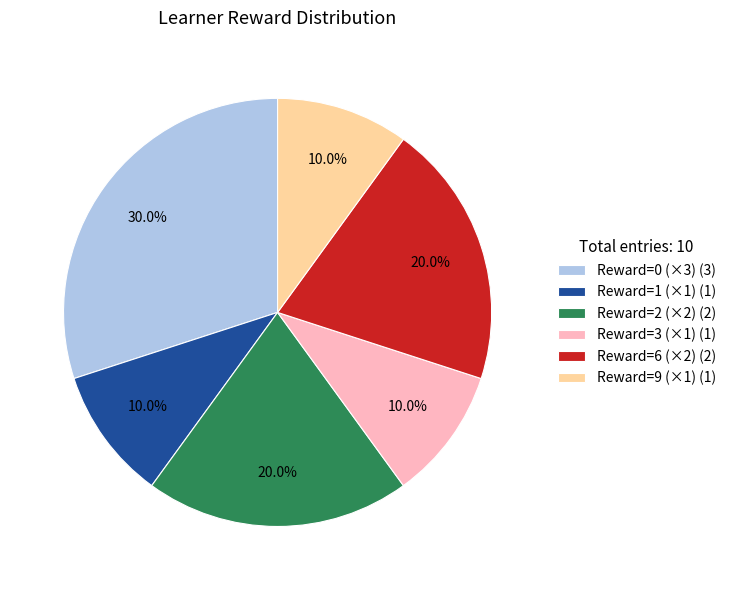

Does any single category account for the majority?

No